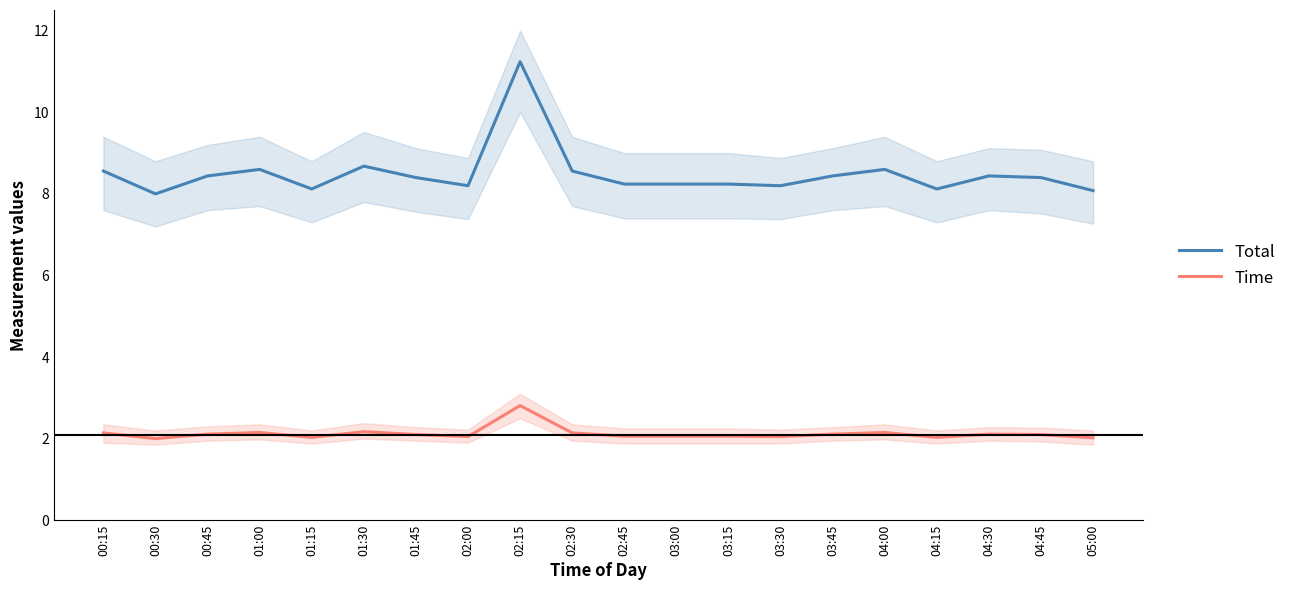

What is the lowest value of the Time series?

2.0